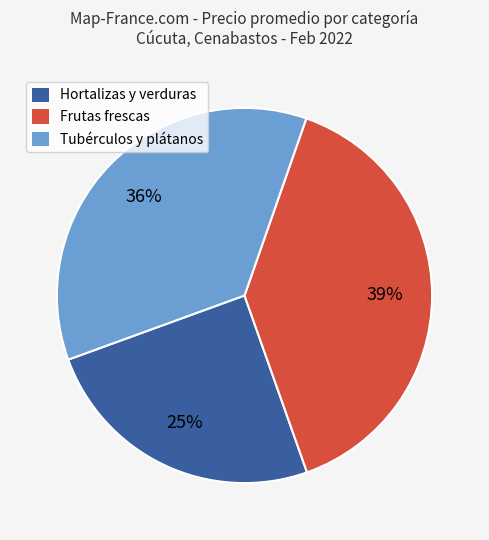

Approximately how many times larger is the value at Tubérculos y plátanos compared to Hortalizas y verduras?

1.4